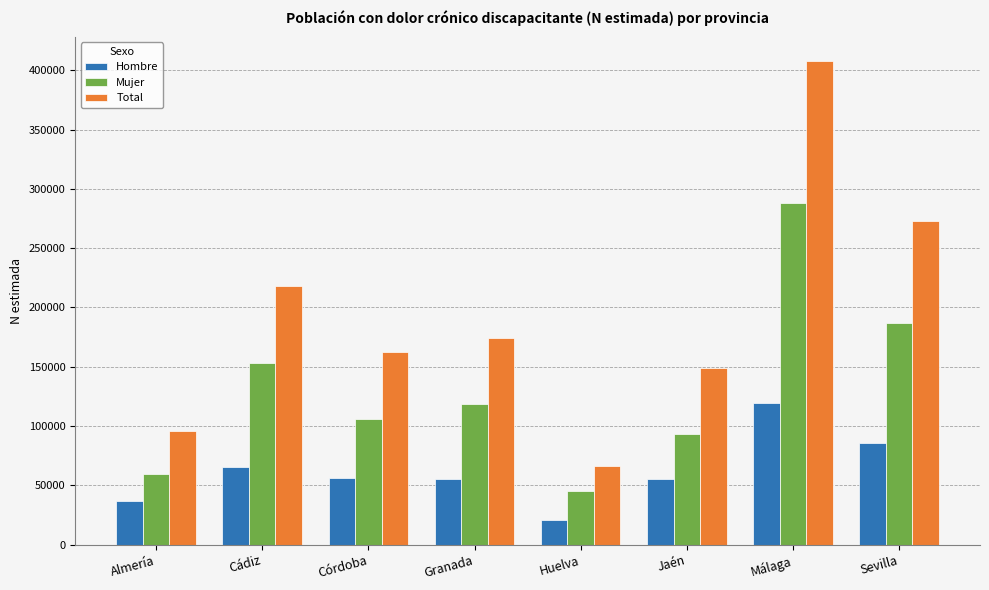

At Jaén, list the series in order from smallest to largest.

Hombre, Mujer, Total